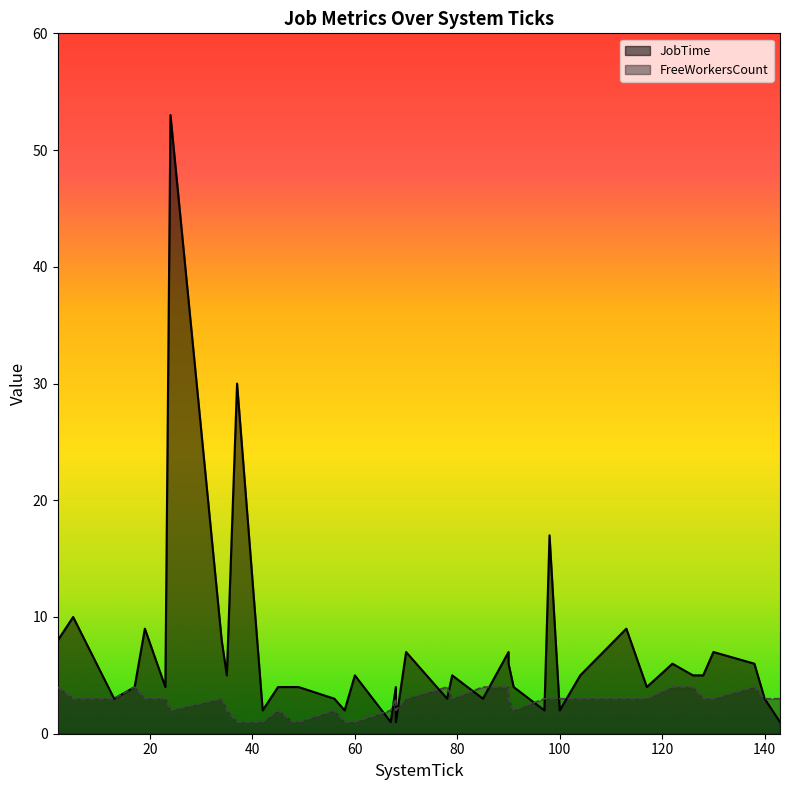

How many data points in JobTime are less than 5?

20